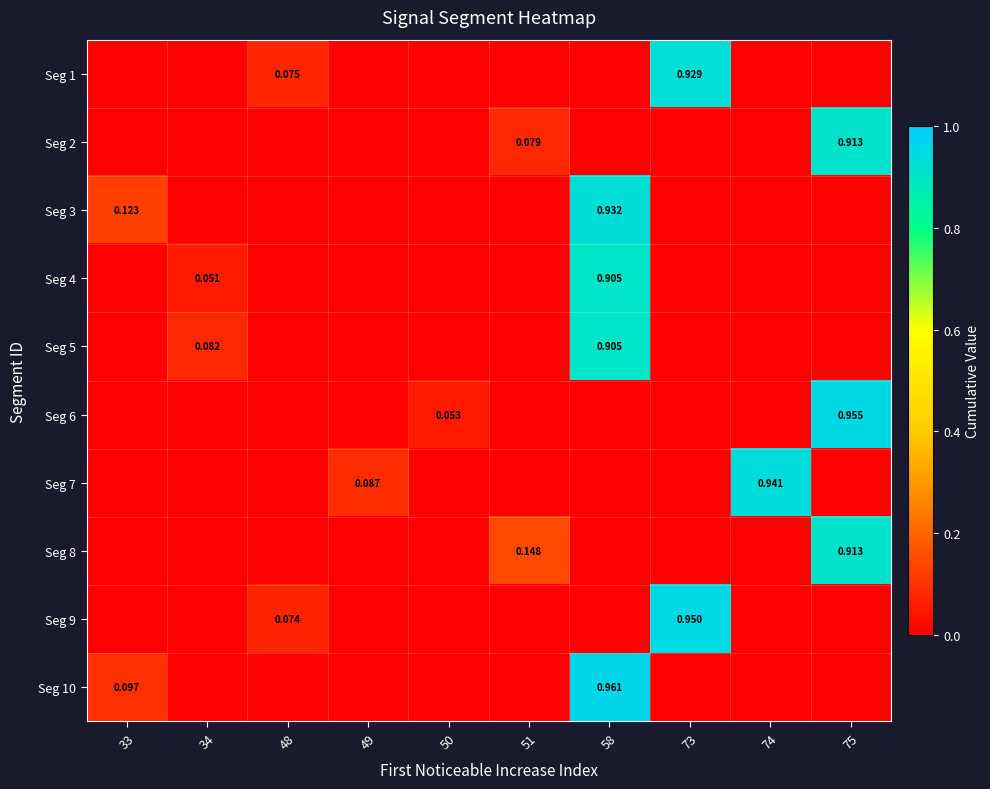

Which category has the highest value in the Seg 10 series?

58